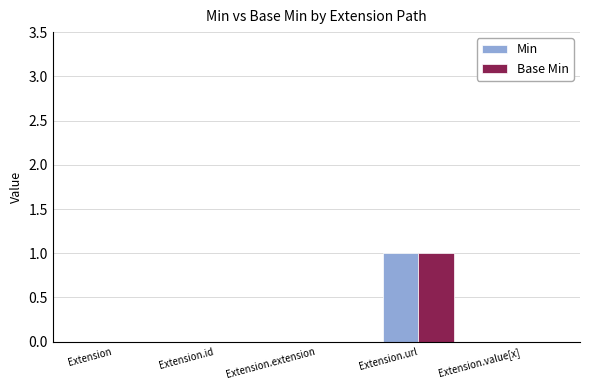

How many data points does each series have?

5